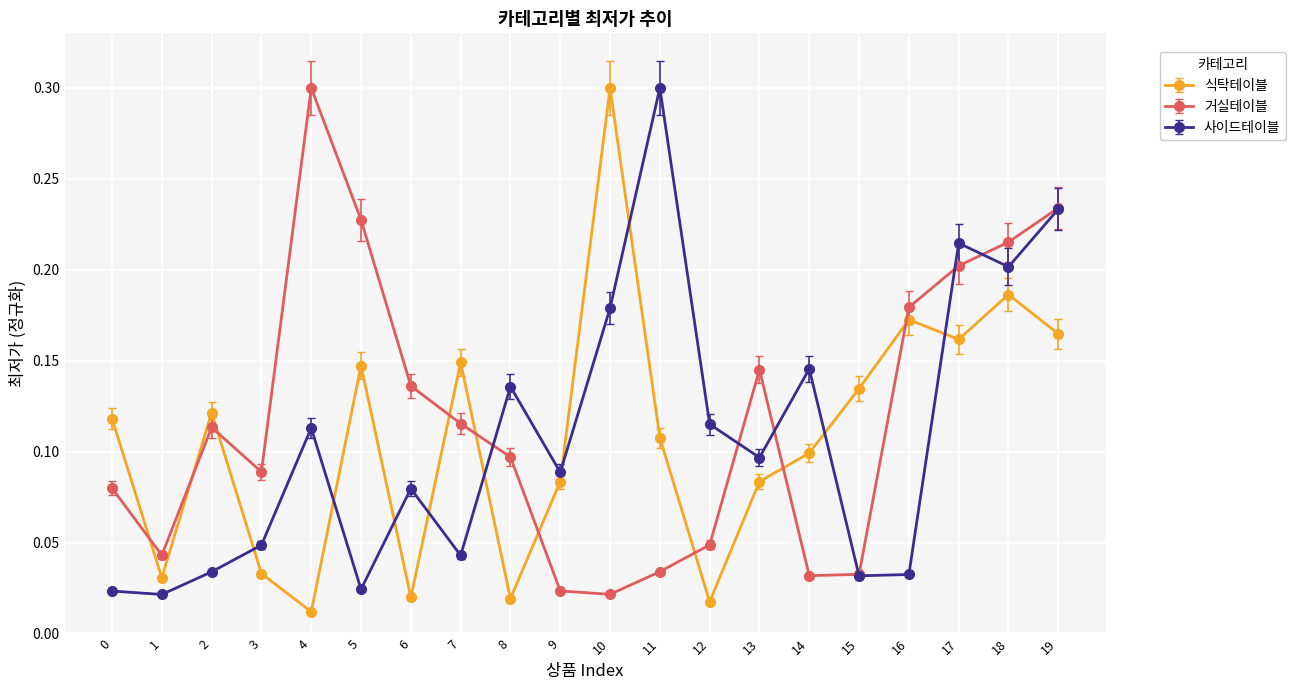

True or false: 식탁테이블 and 사이드테이블 intersect in this chart.

True